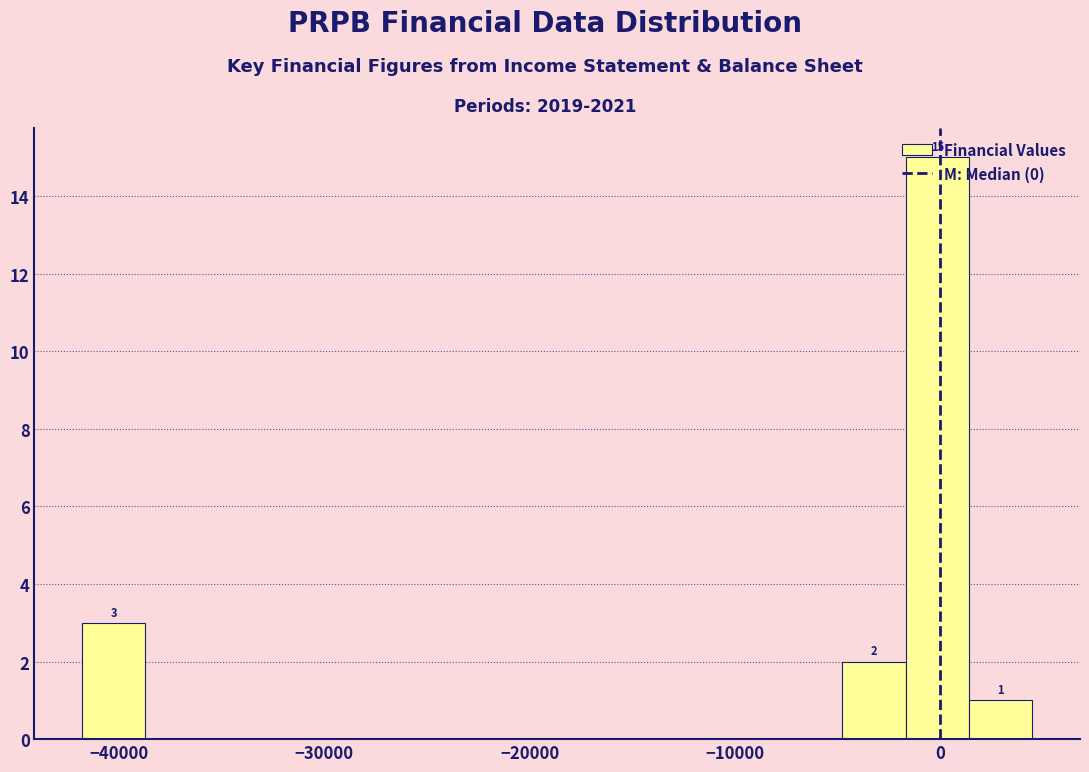

Read against the x-axis, roughly where is the centre of the tallest bar?

0